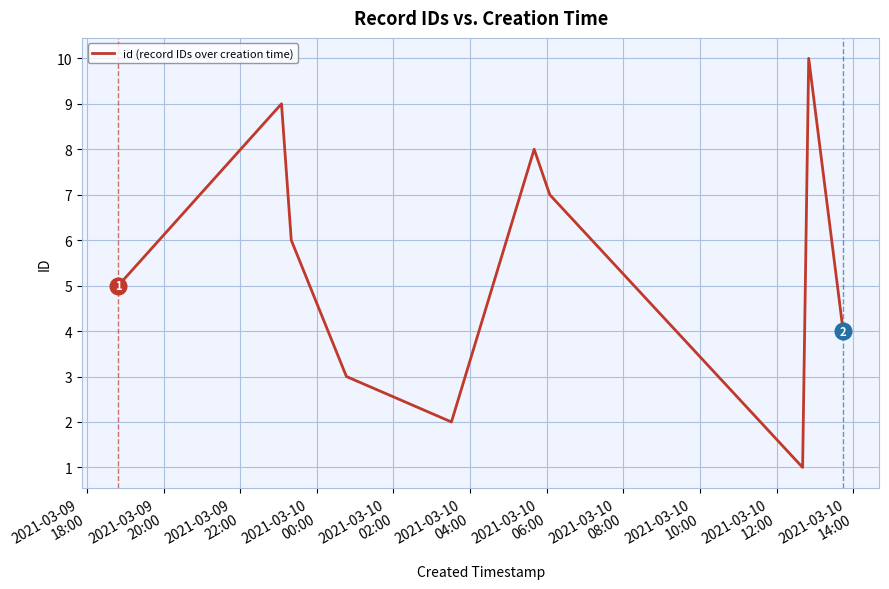

What is the difference between the maximum and minimum values?

9